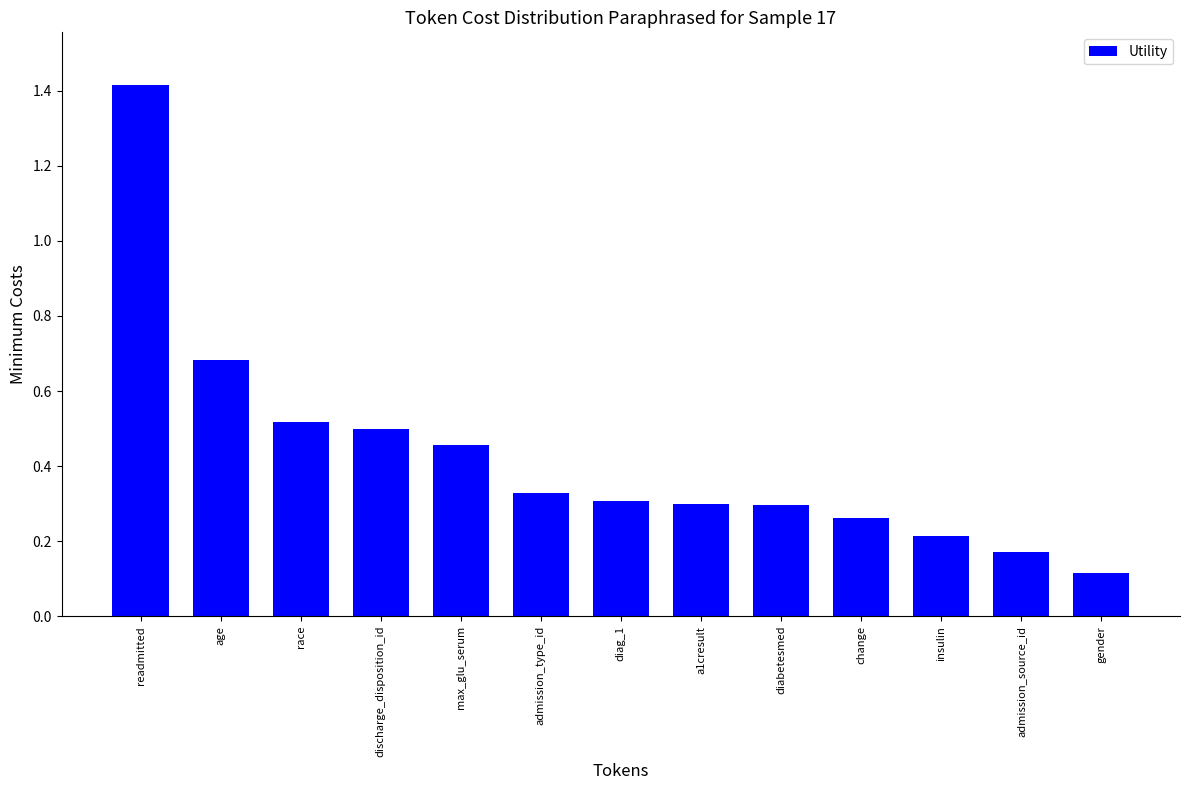

Which category has the lowest value across all series?

gender